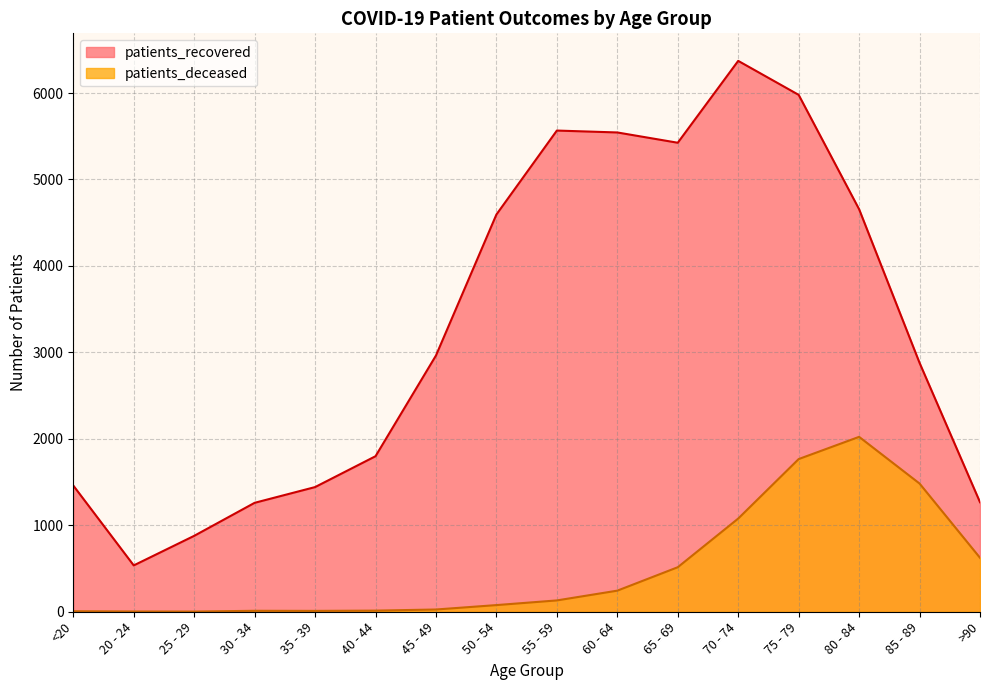

Which series has the largest total across all categories?

patients_recovered